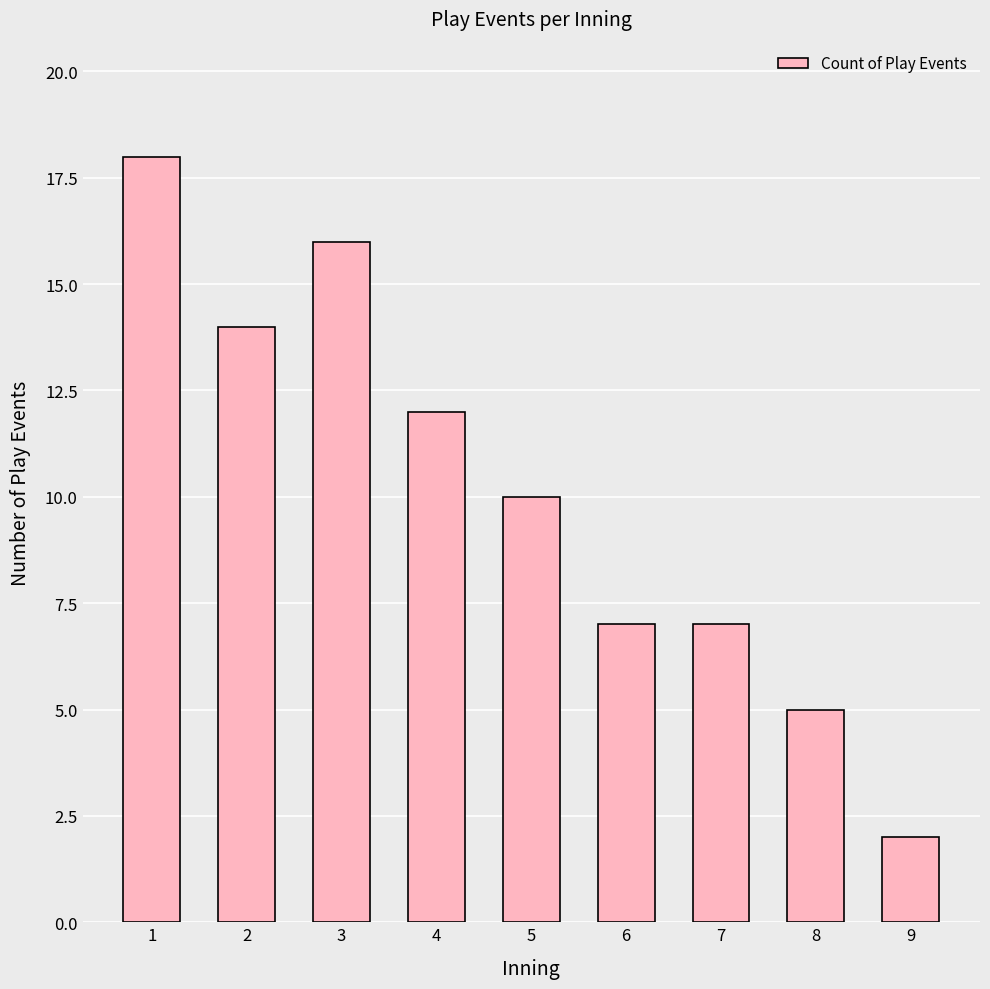

Count the number of categories in the chart.

9